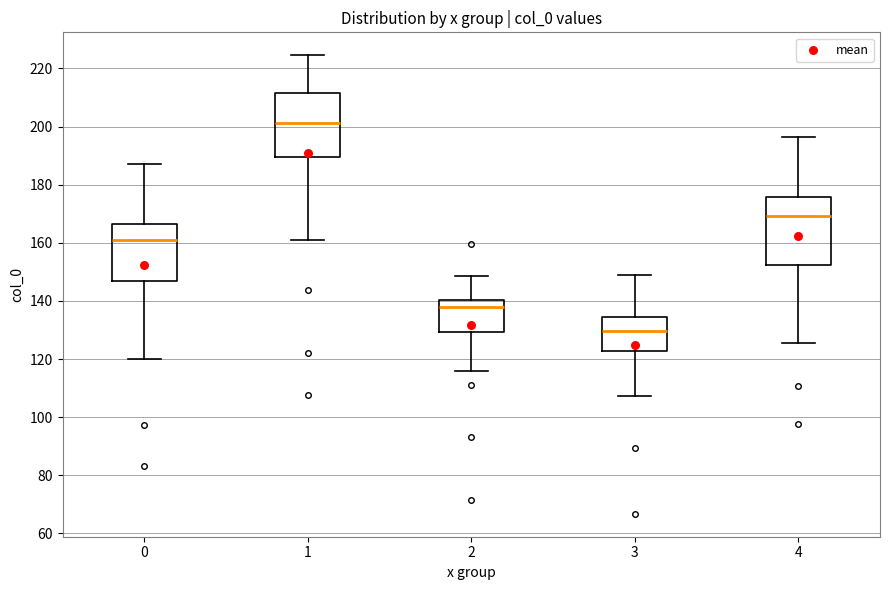

Reading left to right, read every box against the y-axis: the position of its median line, the range the box covers, and the ends of its whiskers. The values are not printed on the chart, so give them approximately, as read against the axis.

0: median 162, box 146 to 166, whiskers 120 to 188
1: median 202, box 190 to 212, whiskers 162 to 224
2: median 138, box 130 to 140, whiskers 116 to 148
3: median 130, box 122 to 134, whiskers 108 to 150
4: median 170, box 152 to 176, whiskers 126 to 196